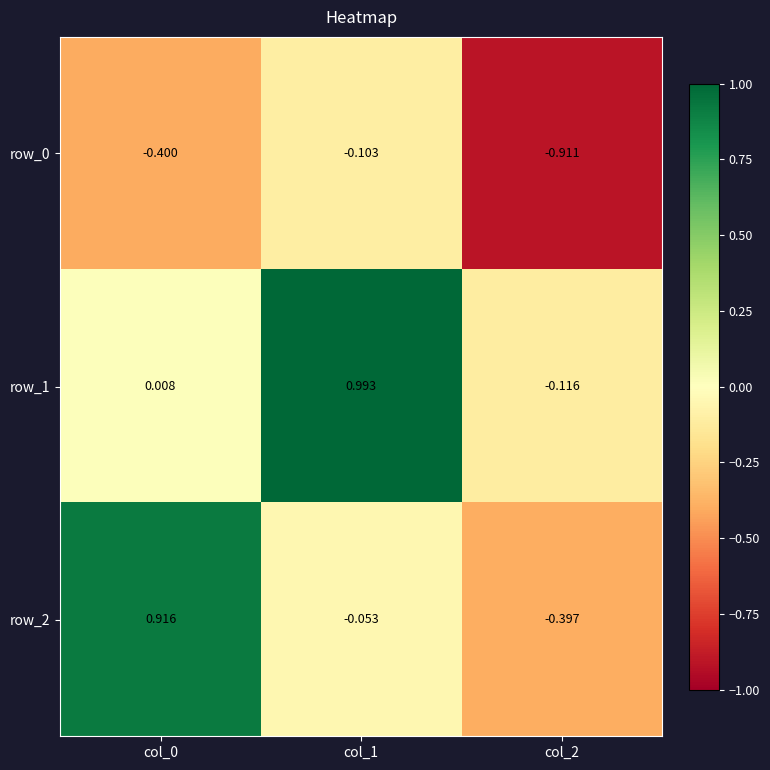

Is the value of row_2 at col_0 greater than the value of row_0 at col_2?

Yes